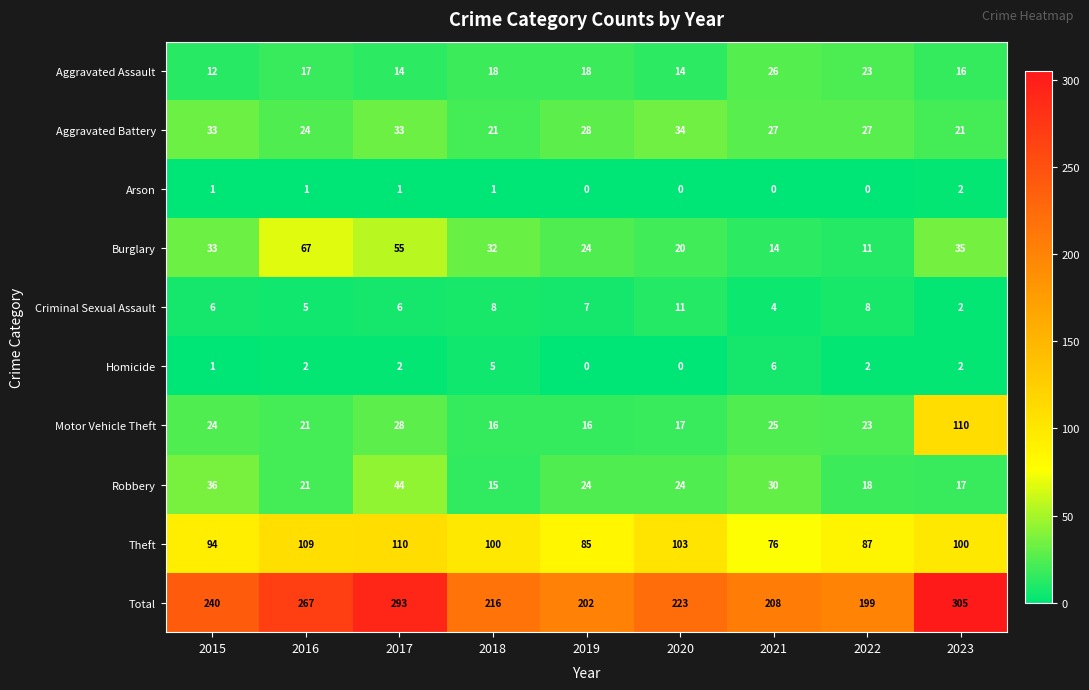

At which label does Robbery reach its minimum?

2018